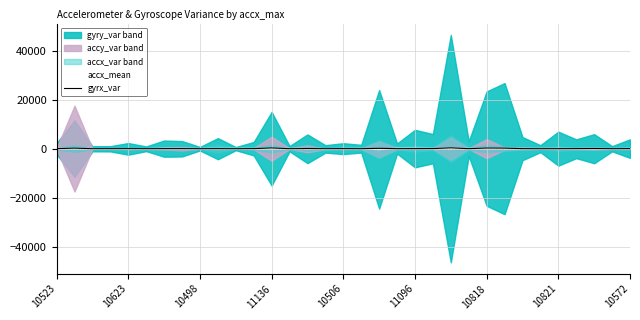

How many values in the gyrx_var series exceed 33?

17